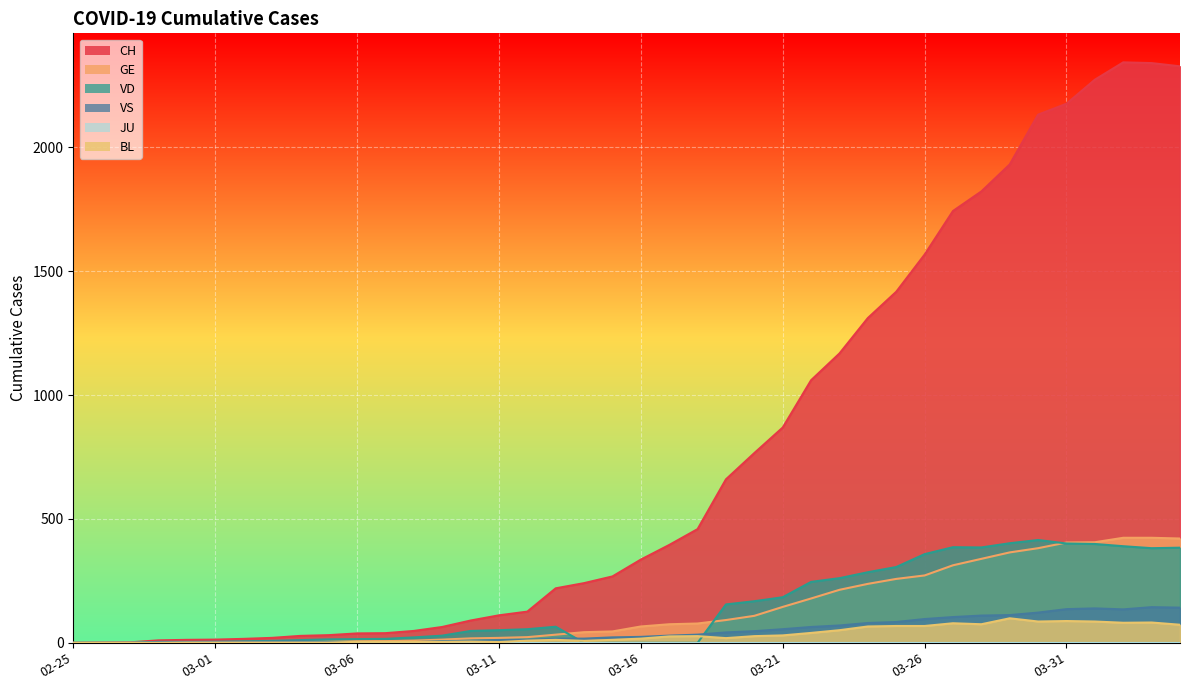

At which label does CH first exceed 336?

2020-03-17